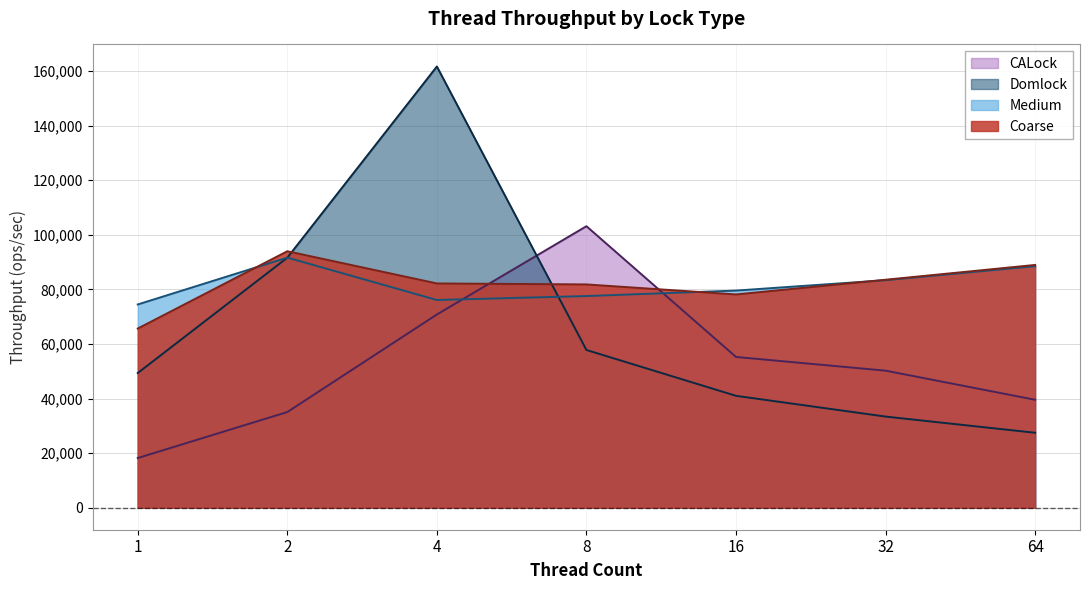

What is the highest value of the CALock series?

103142